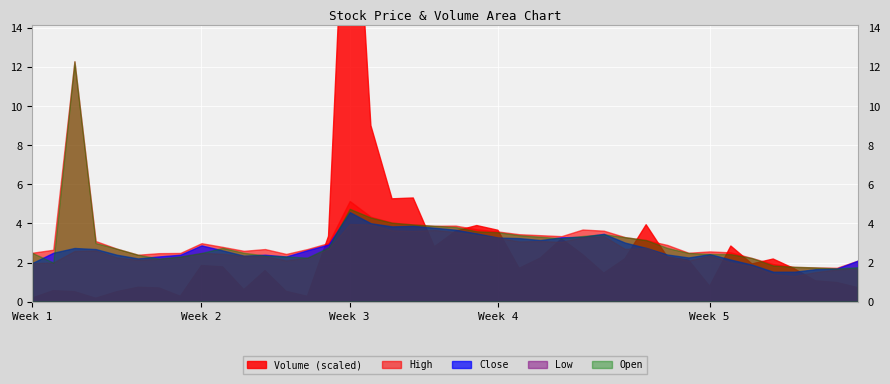

Is it true that High equals 3.0 at 2021-02-02?

True